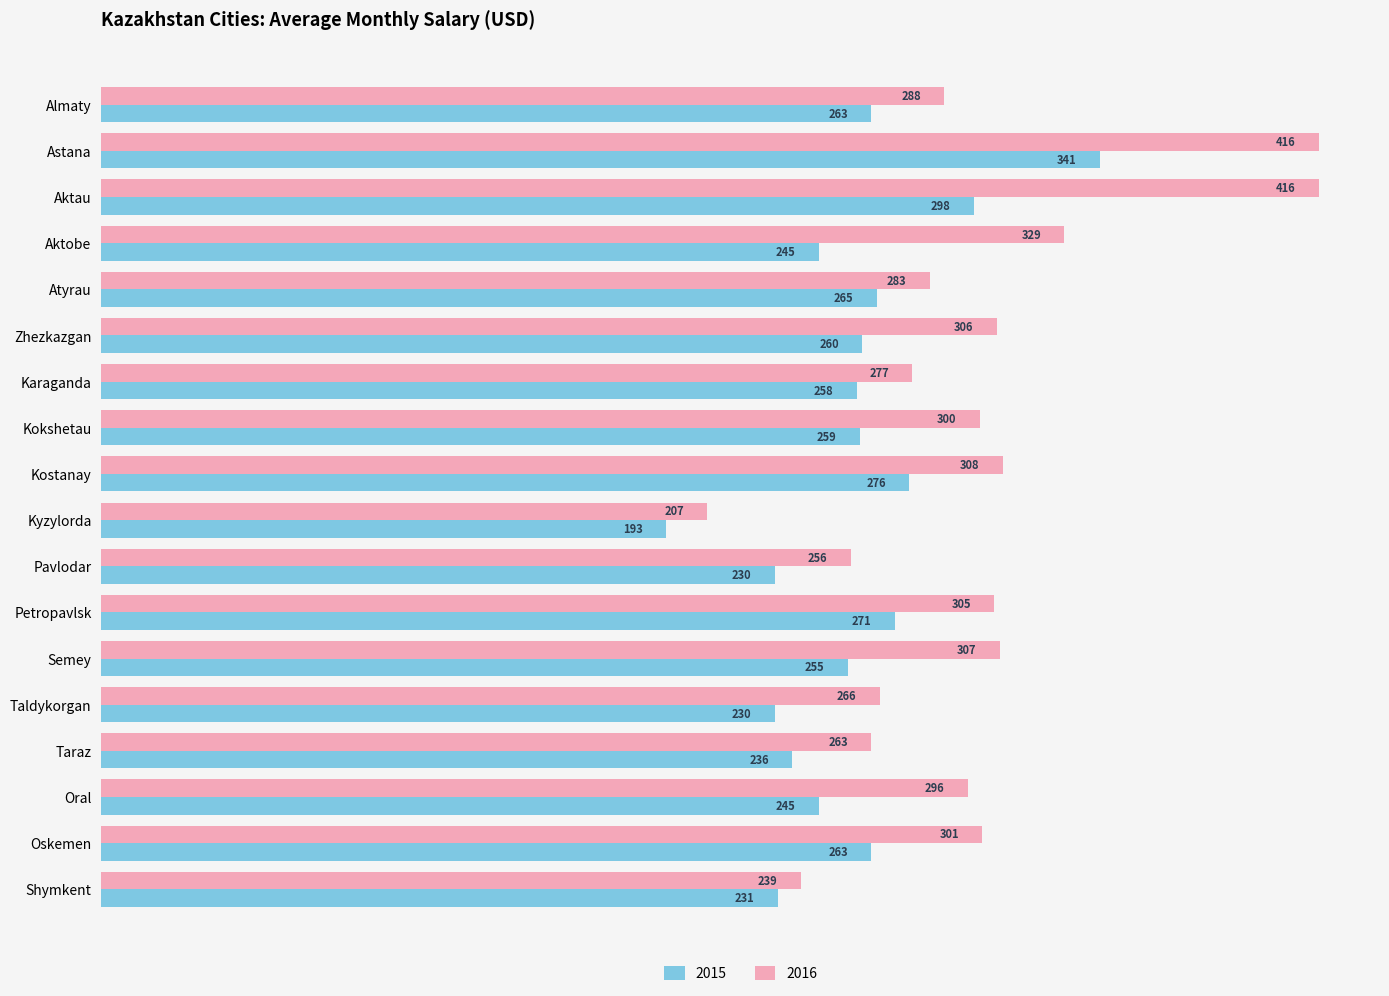

What is the difference between the maximum and second lowest values in the 2015 series?

111